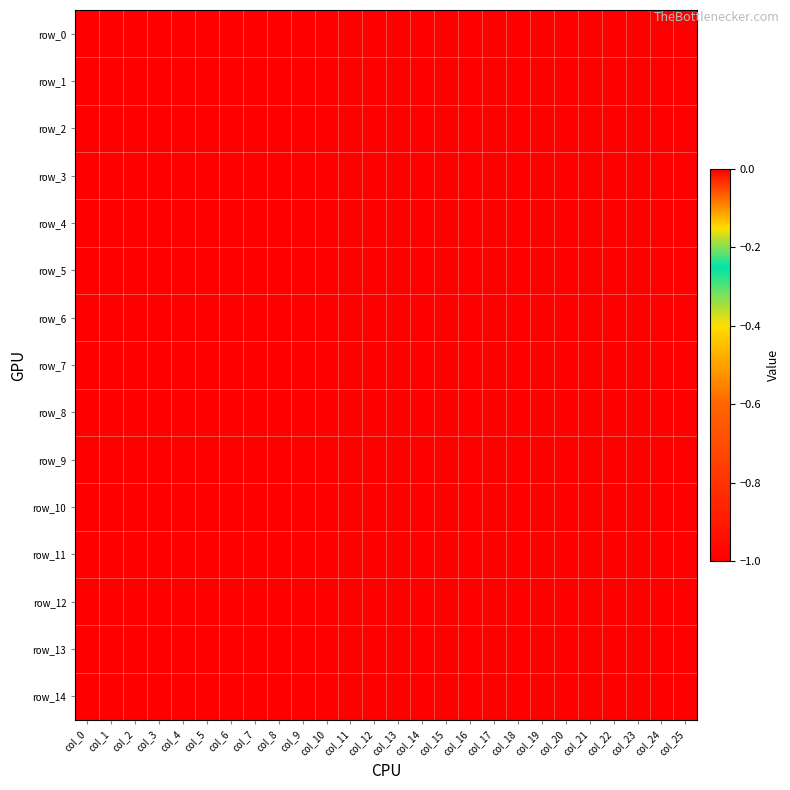

The row_14 series shows -1 at col_17. True or false?

True